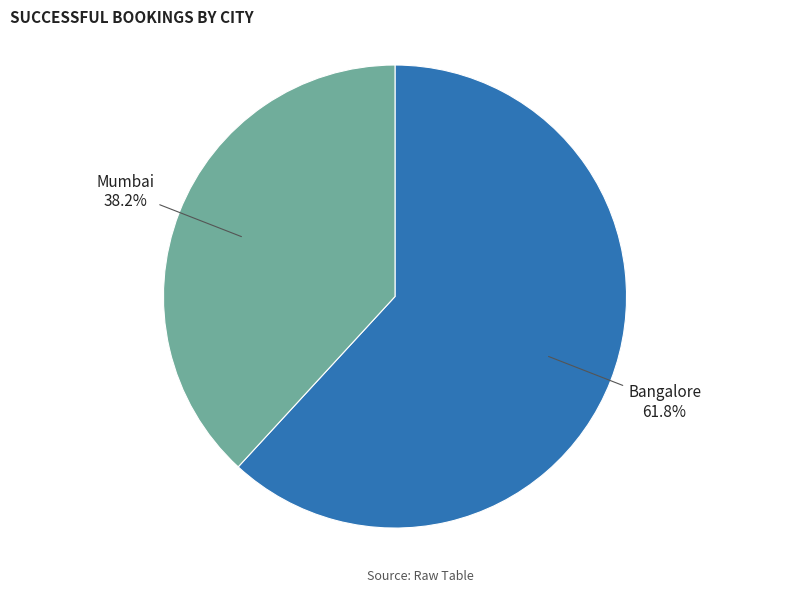

Does Bangalore represent more than half of the total?

Yes